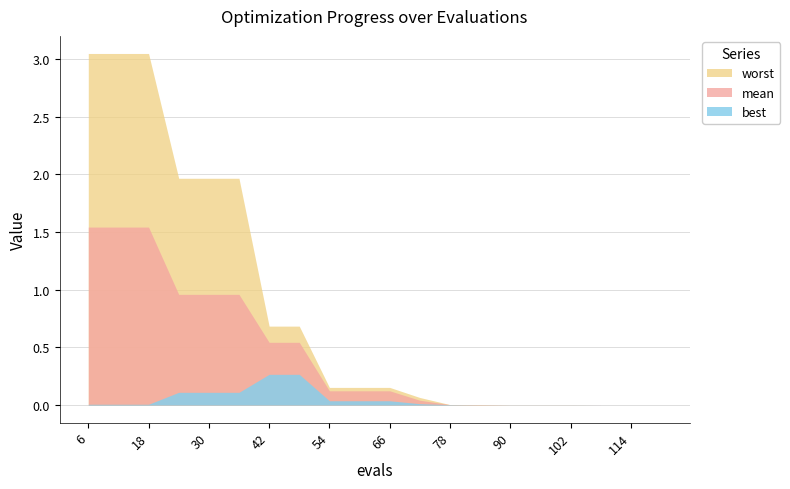

Which series changed the most between 36 and 84?

worst